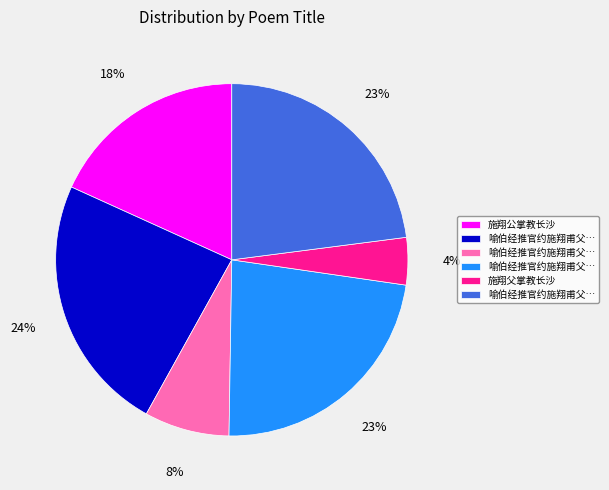

To the nearest percent, what is the average slice percentage?

17%